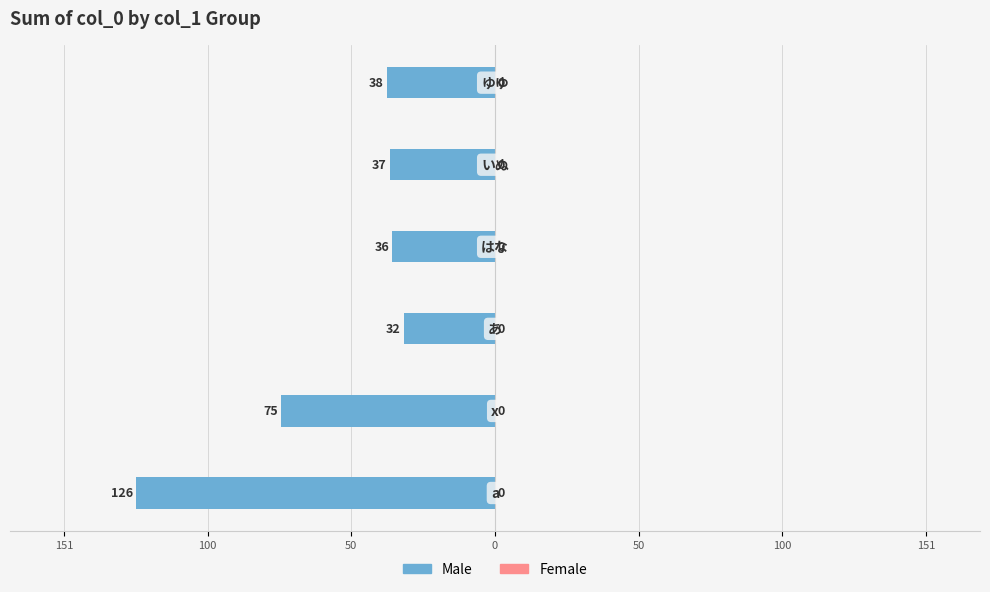

Are the bars grouped side by side (vs. stacked)?

No